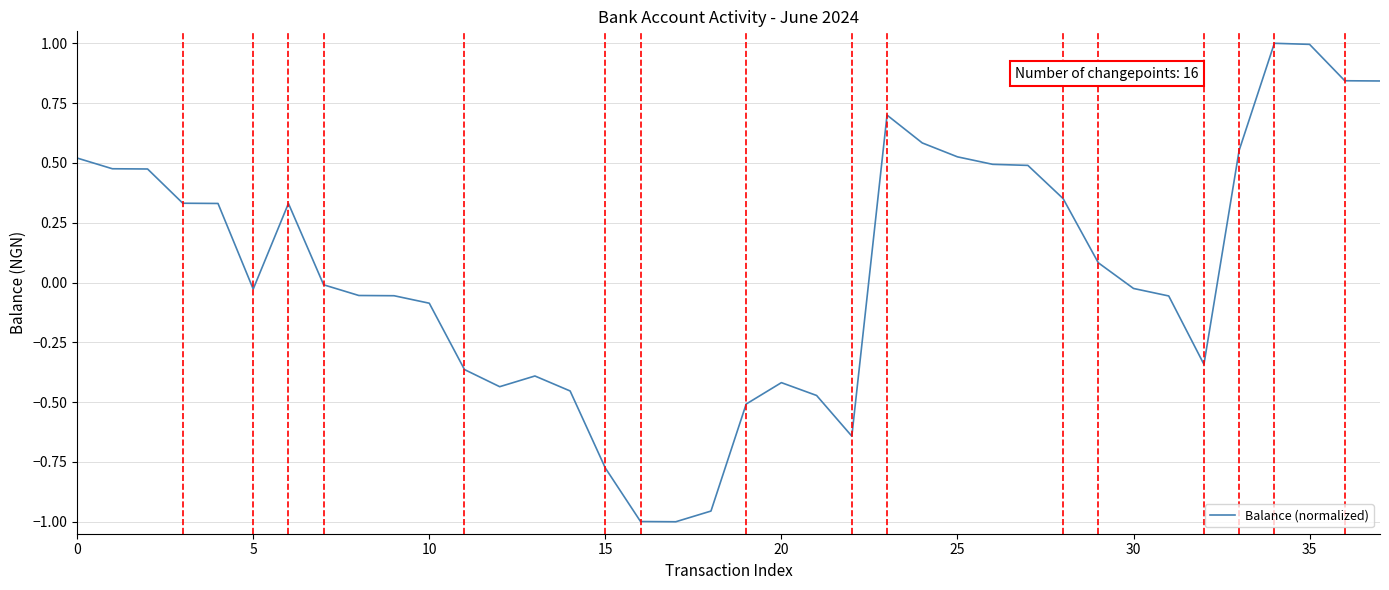

How many series are shown in this chart?

1